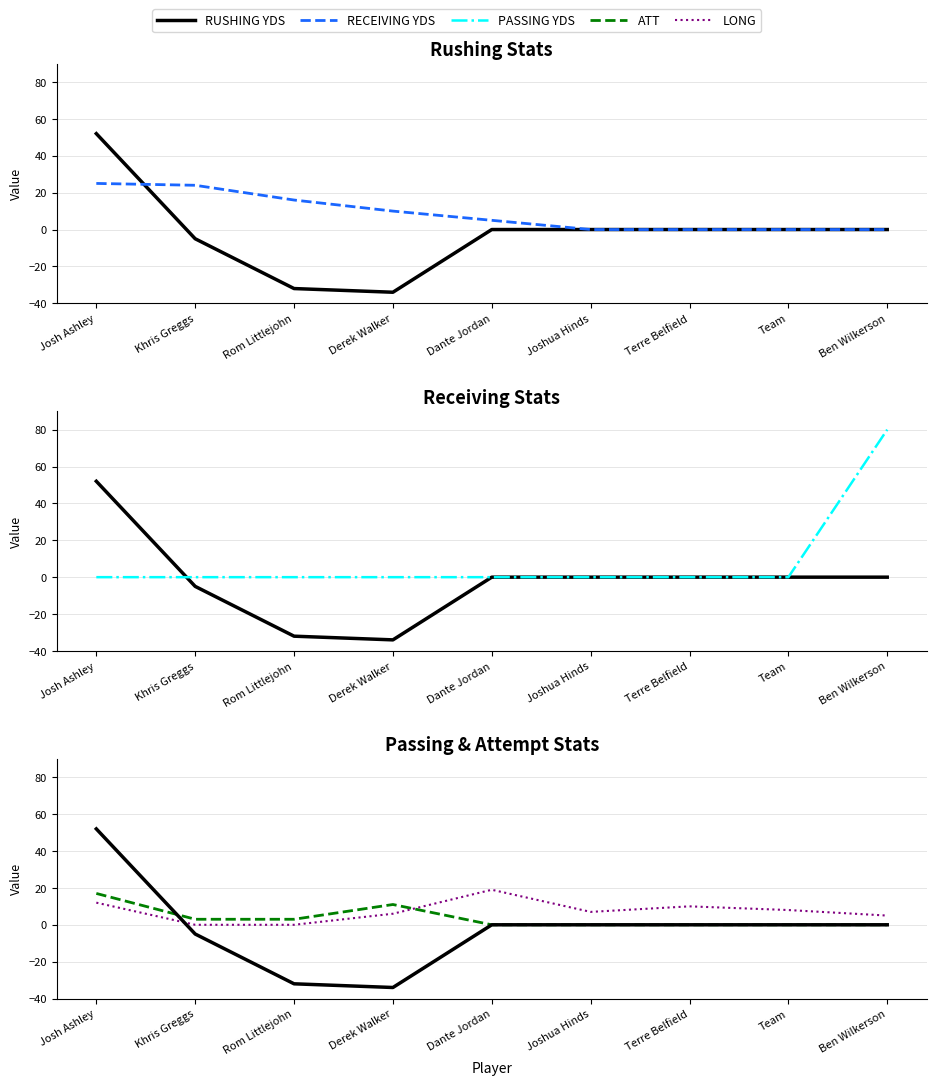

Where is RUSHING YDS nearest to the value 9?

Dante Jordan